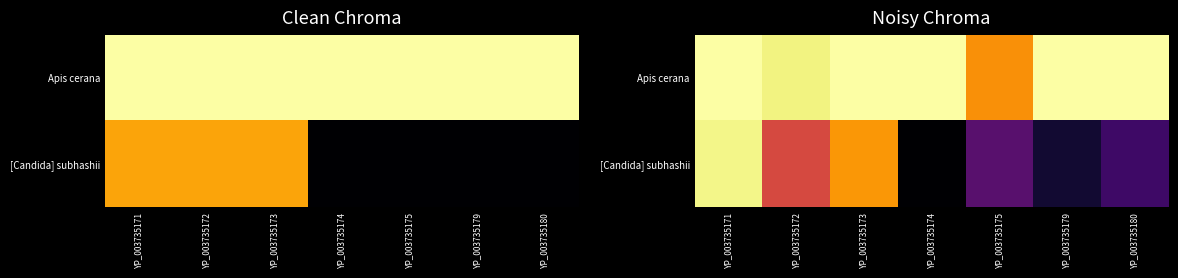

At which label is [Candida] subhashii closest to 2?

YP_003735175